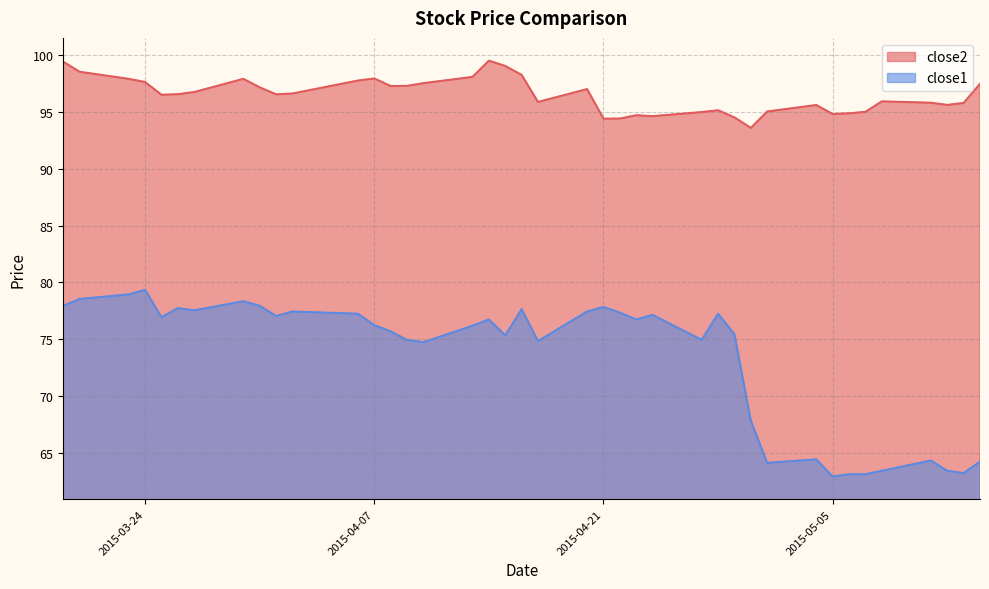

What is the label of the 35th point from the right?

2015-03-26